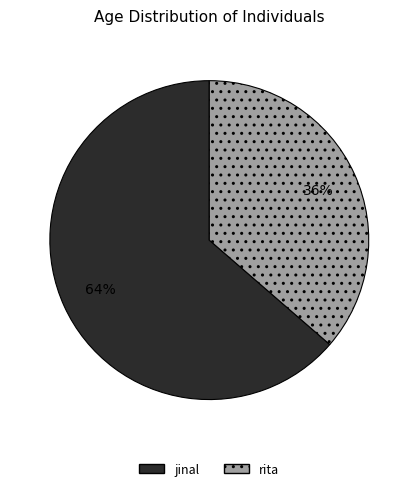

Which category has the smallest portion of the pie?

rita